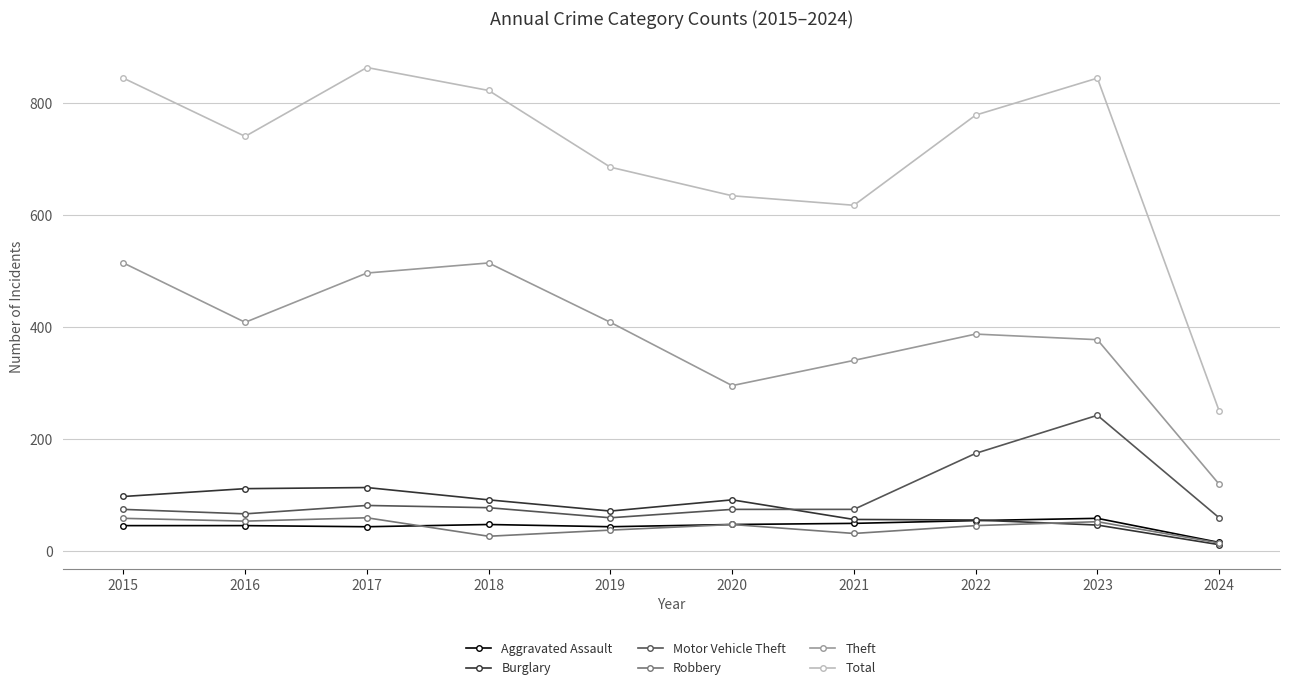

Which series changed the most between 2017 and 2024?

Total